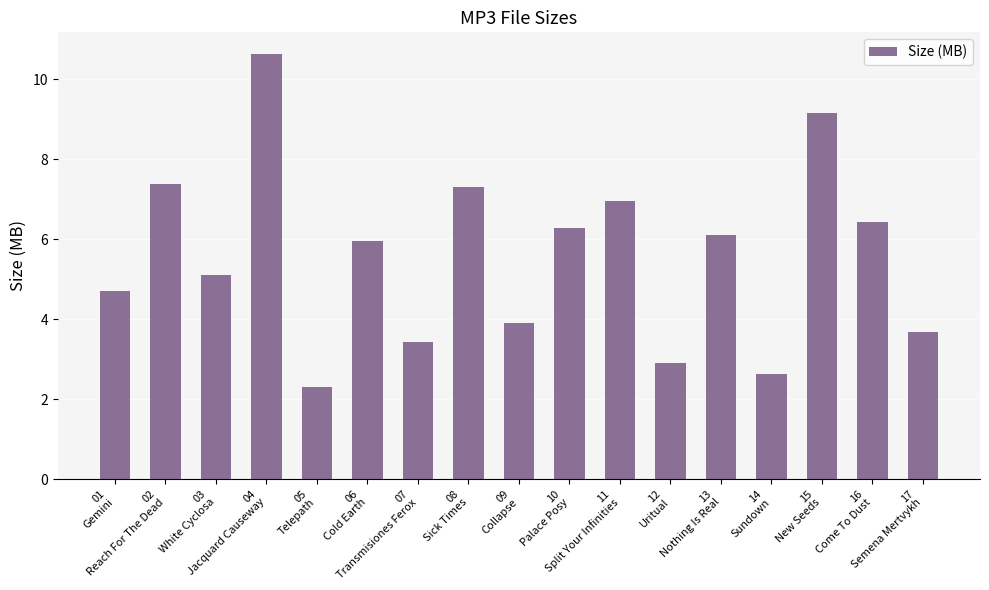

What is the minimum value shown in the chart?

2.3